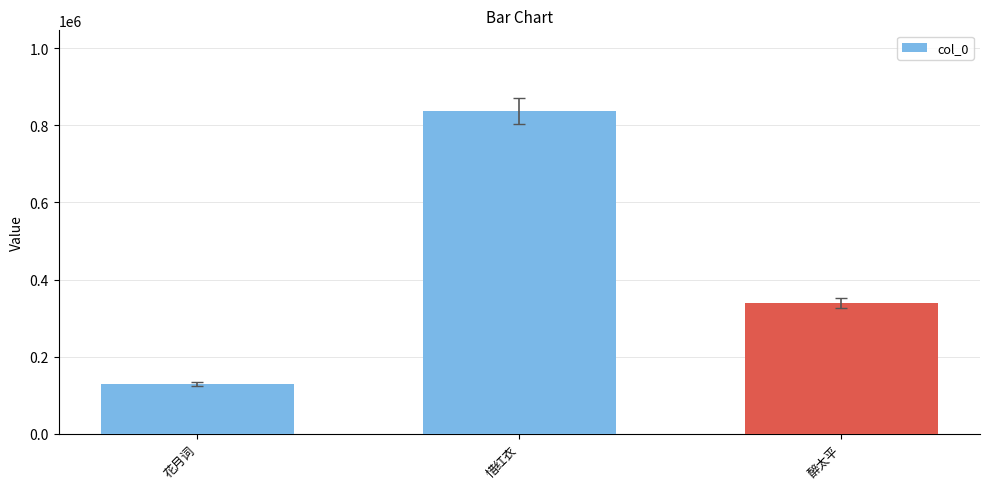

Rank the categories by value from lowest to highest.

花月词, 醉太平, 惜红衣